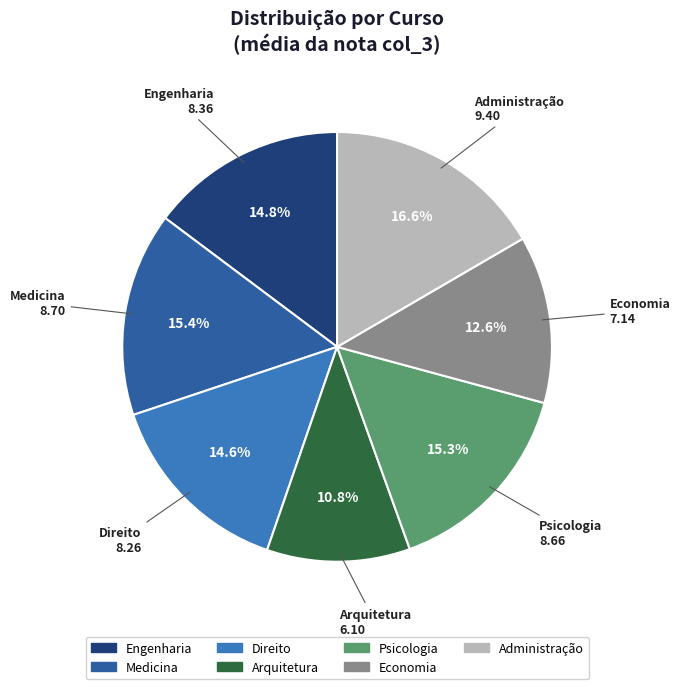

Which has a higher value, Economia or Administração?

Administração